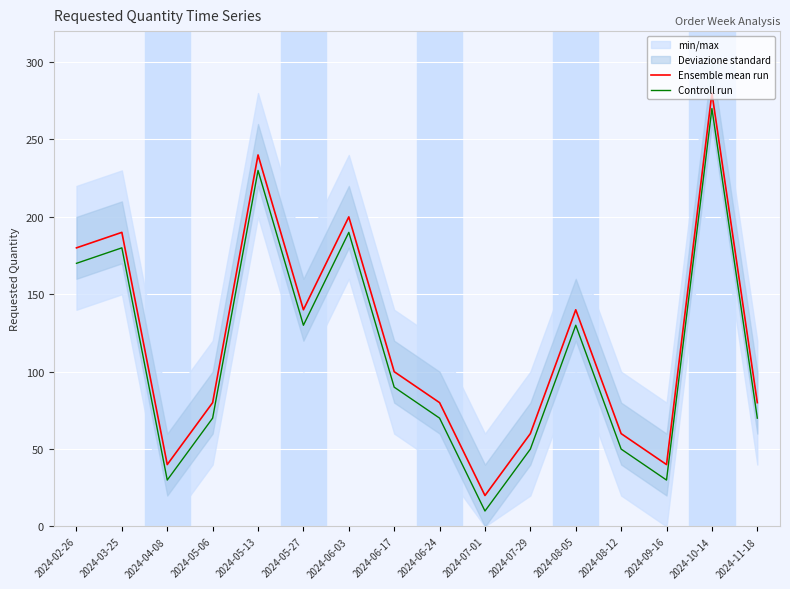

What is the minimum value shown in the chart?

10